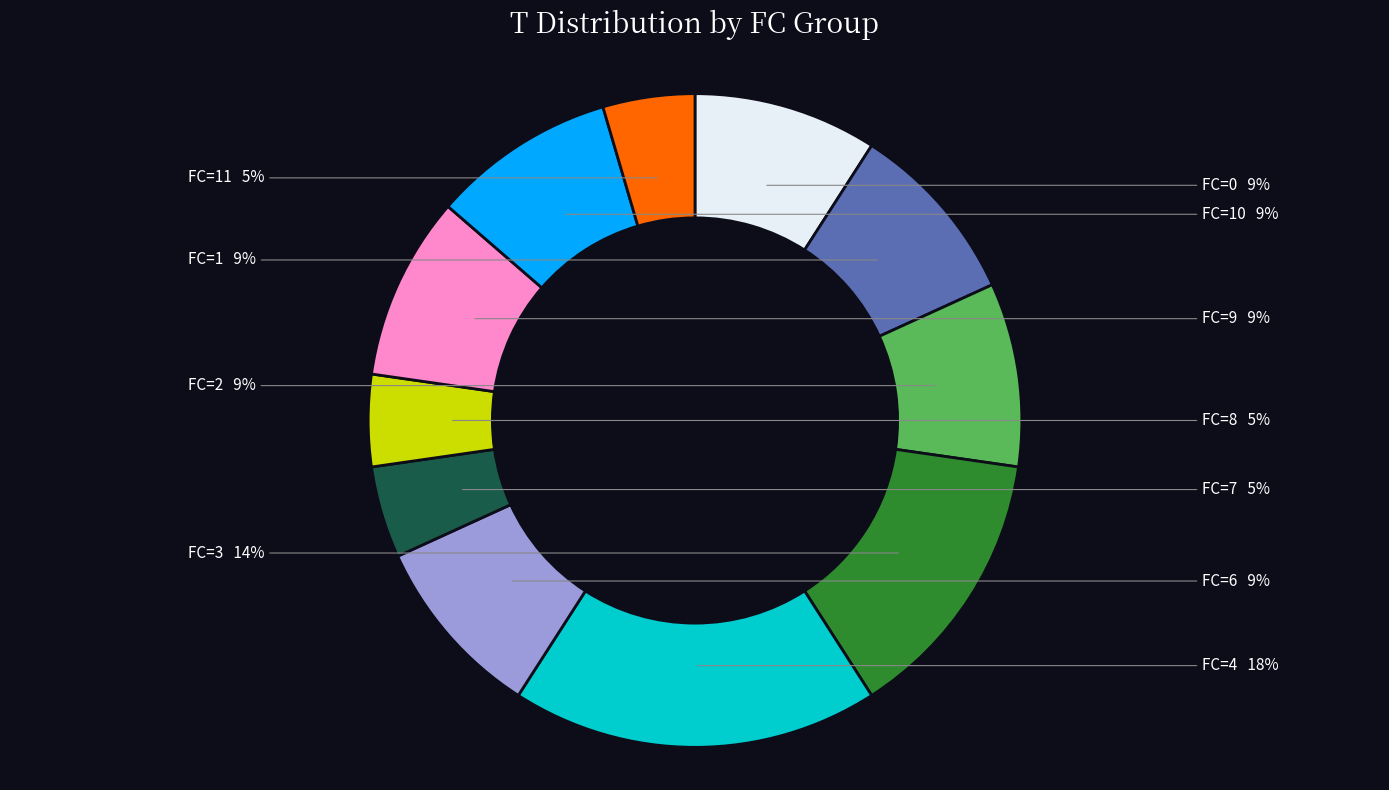

Does any single category account for the majority?

No